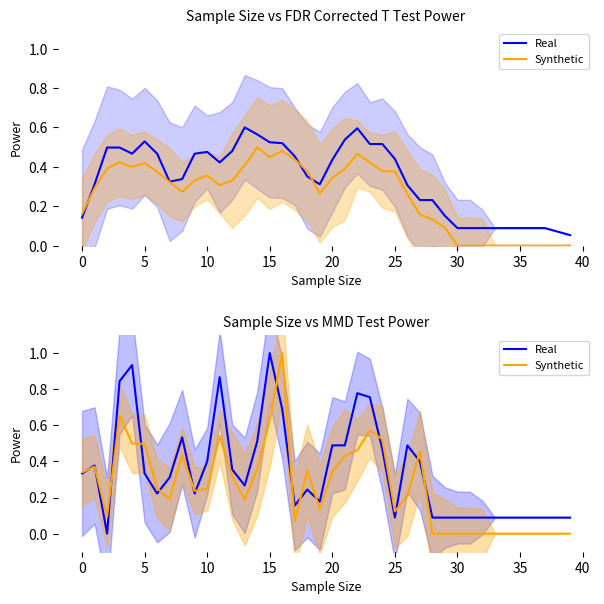

Which series has the largest range (max minus min)?

Real